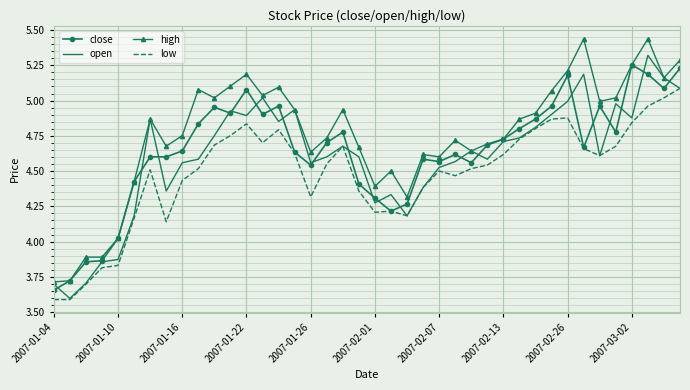

What is the minimum value shown in the chart?

3.6